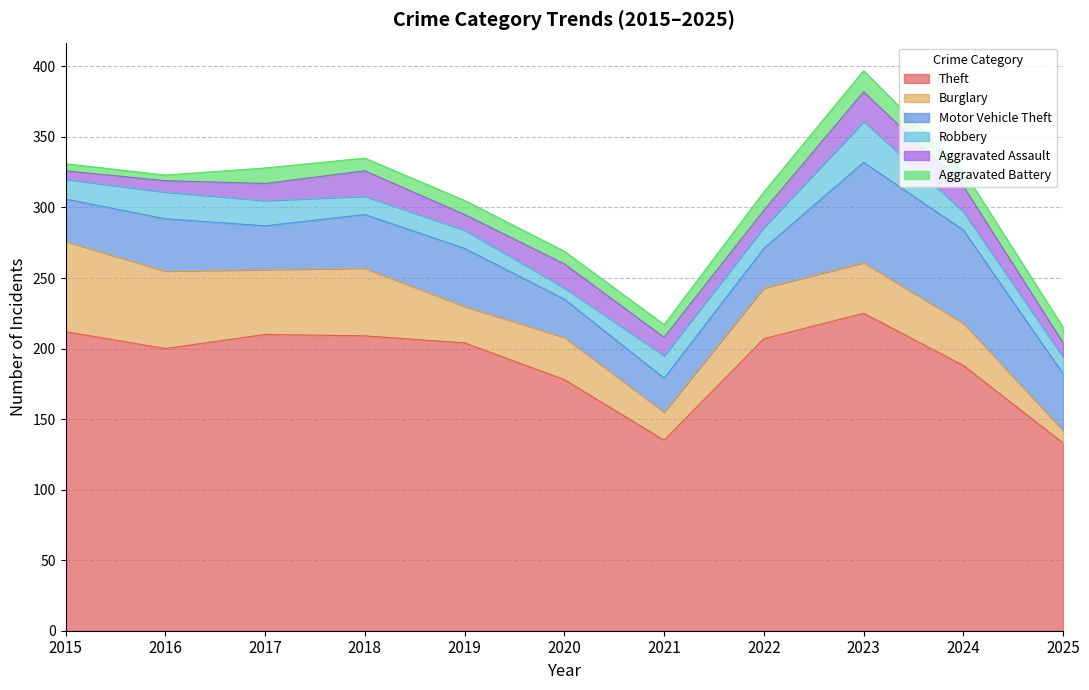

How many data points in Robbery are less than 14?

5